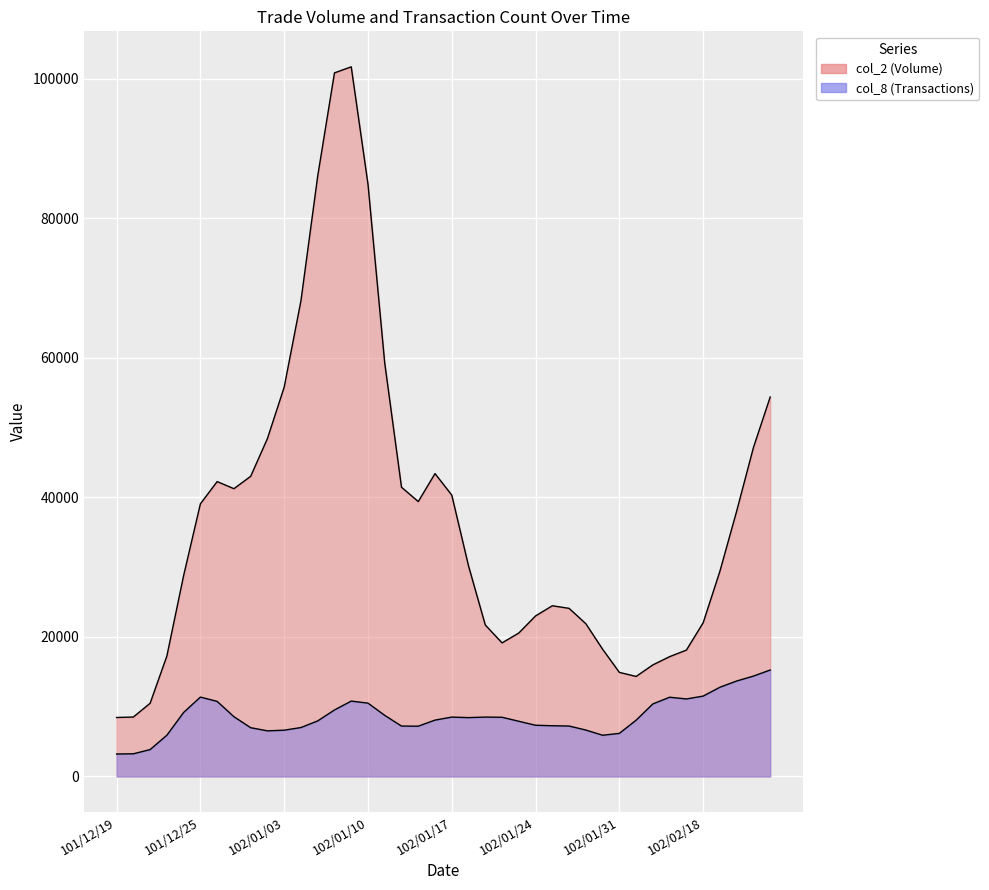

Is the value of col_8 at 102/01/22 greater than the value of col_2 at 101/12/27?

No